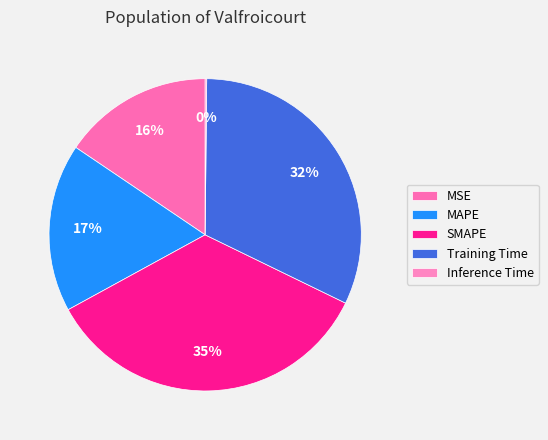

Between Training Time and SMAPE, which is larger?

SMAPE